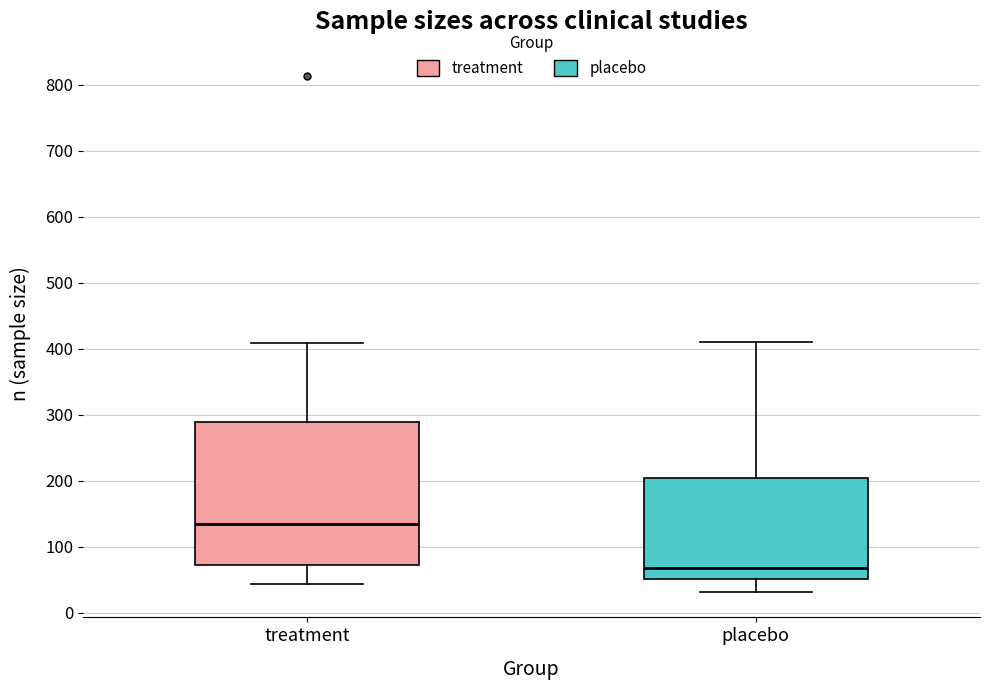

Which box has the highest median line?

treatment